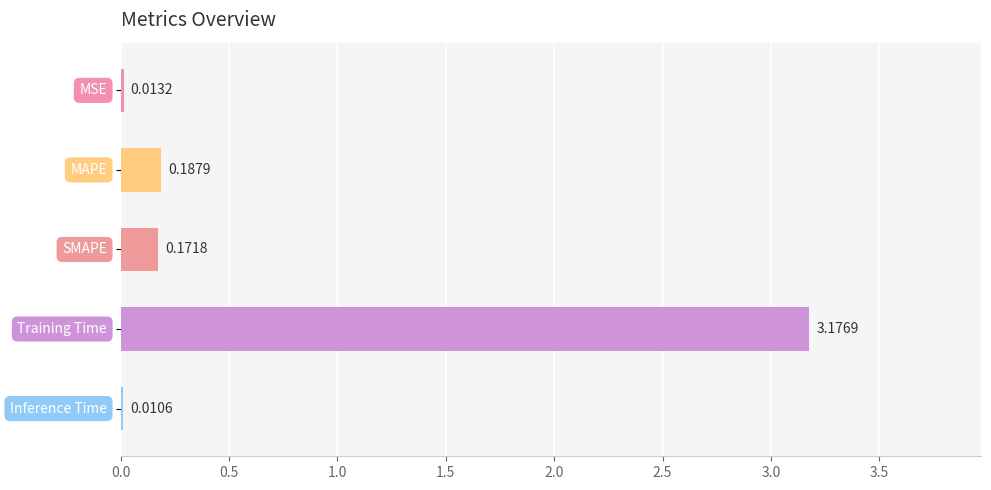

How many categories are shown in the chart?

5